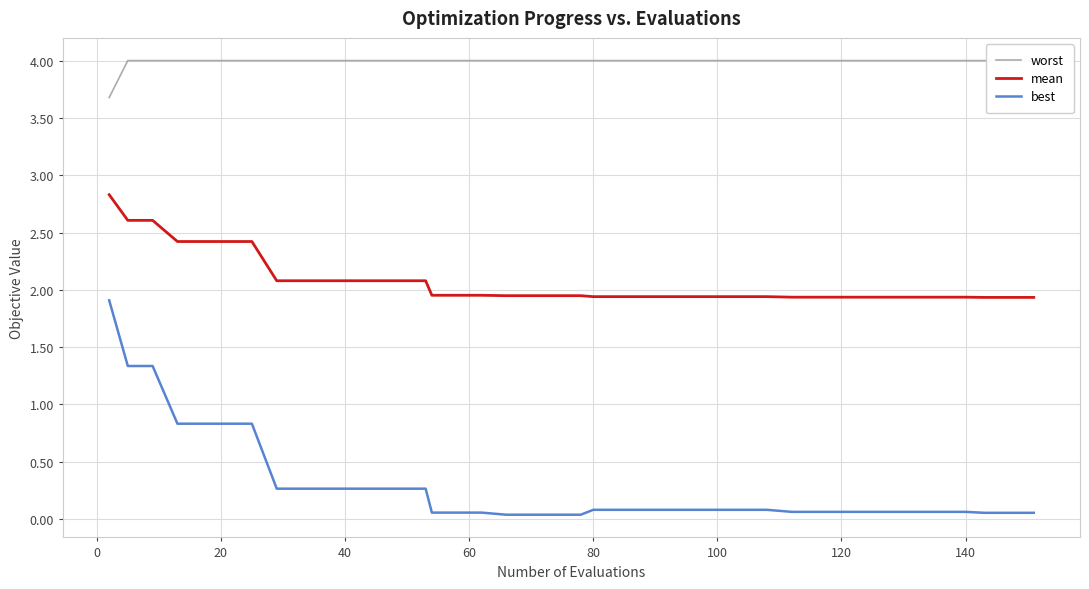

True or false: mean and worst intersect in this chart.

False